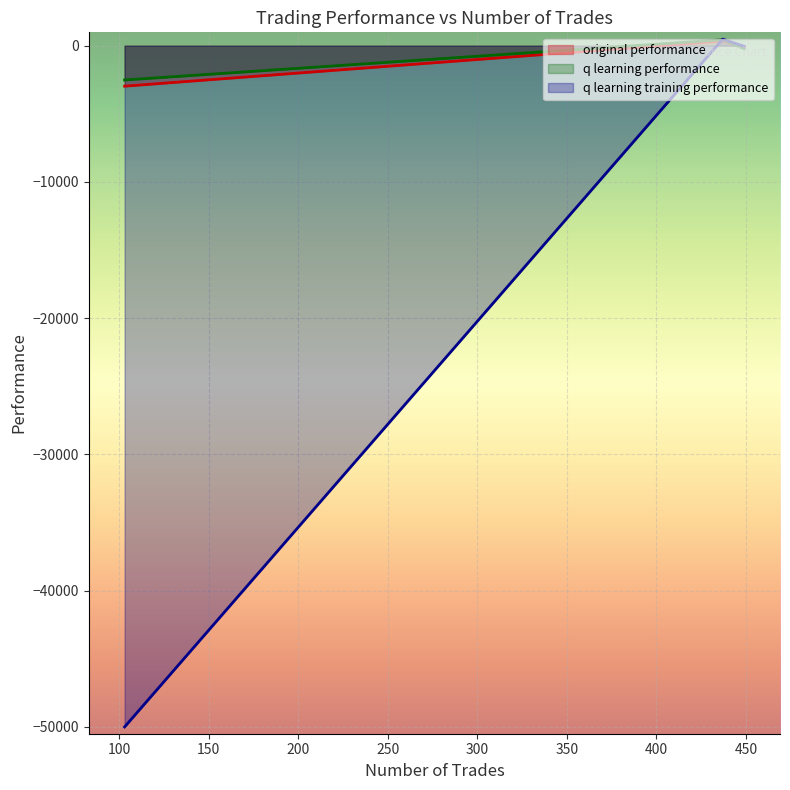

Which series has the largest range (max minus min)?

q learning training performance